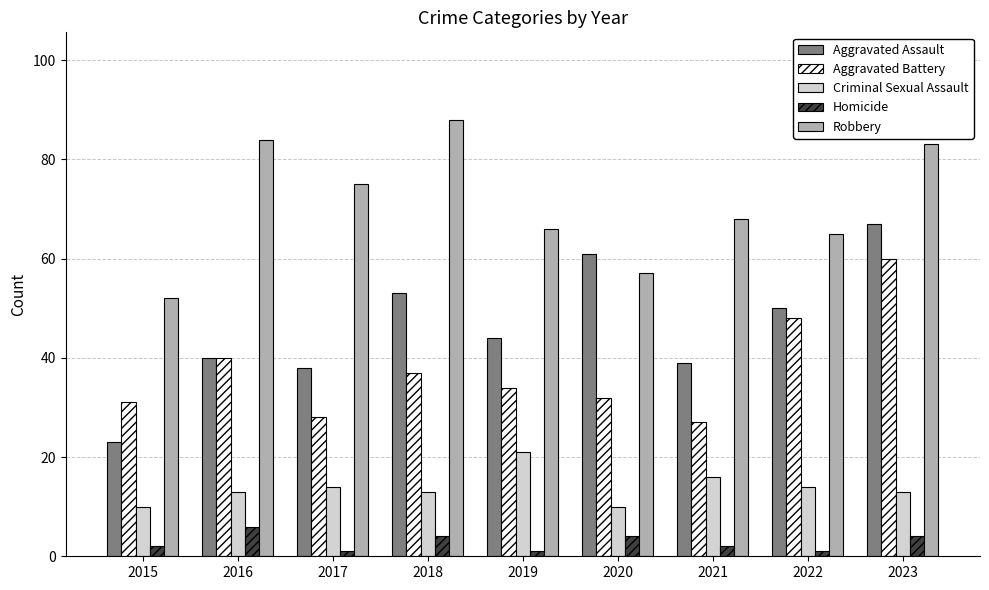

What is the value of the Aggravated Battery bar at the 4th from the left?

37